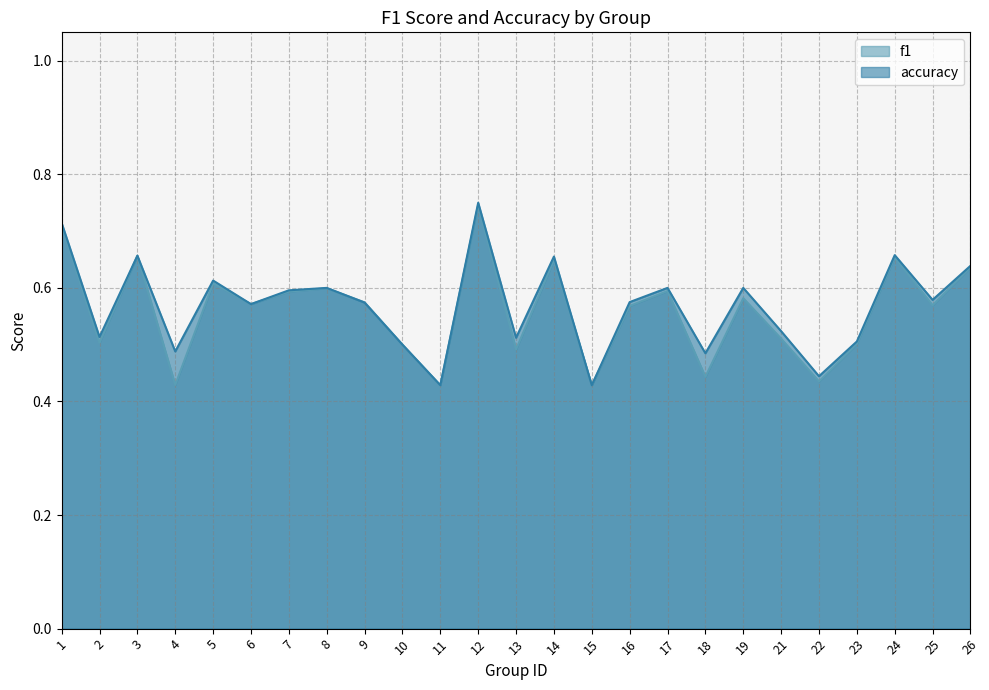

What is the value of the 10th point from the left?

0.5